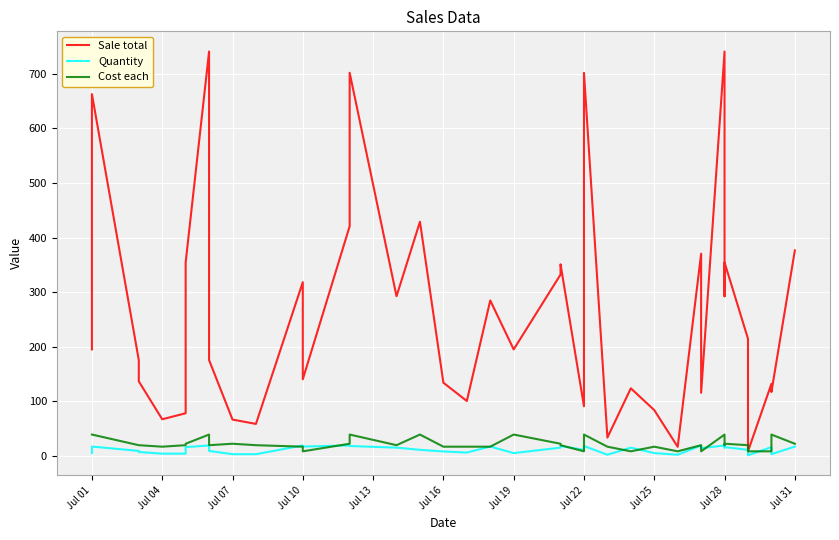

What position from the left is Jul 16?

6